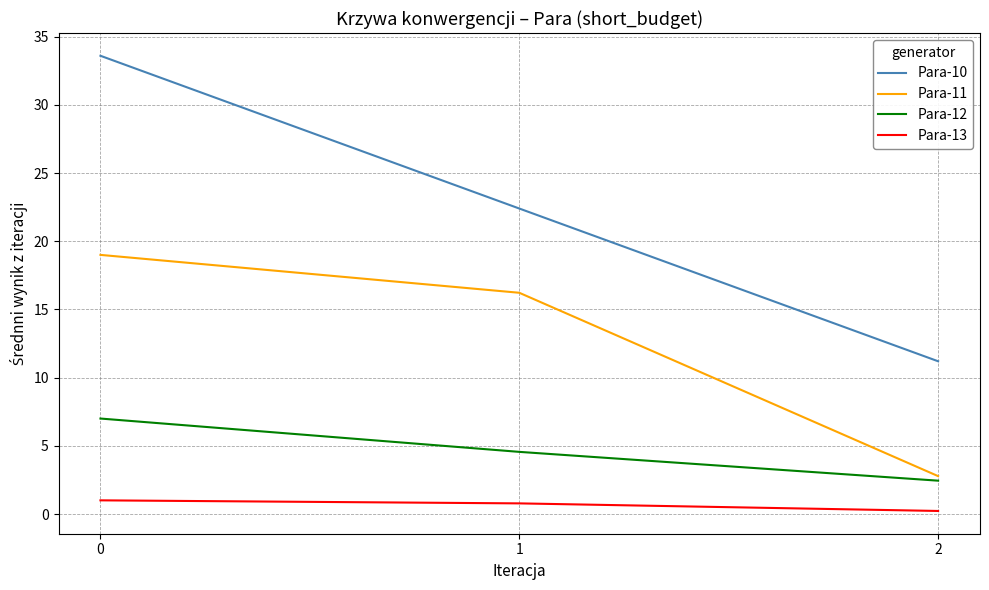

Is it true that Para-13 equals 0.2 at 2?

True